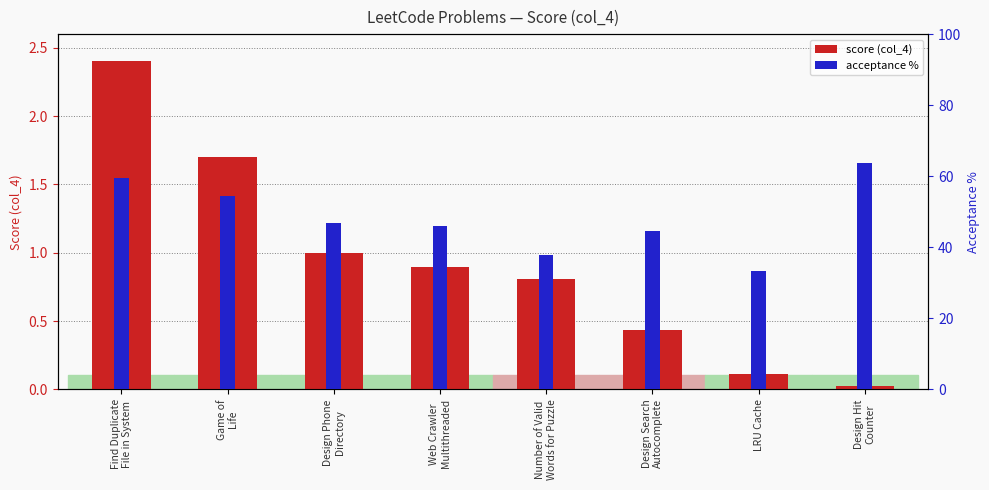

How many data points in acceptance % are above 46?

4